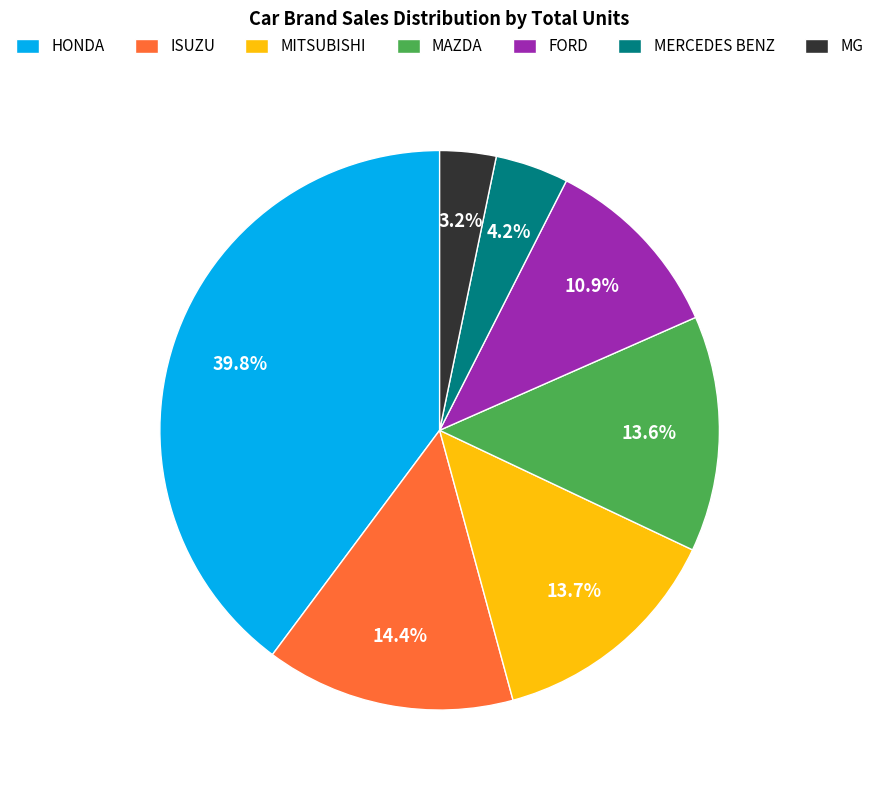

What percentage is the MERCEDES BENZ slice, to the nearest percent?

4%